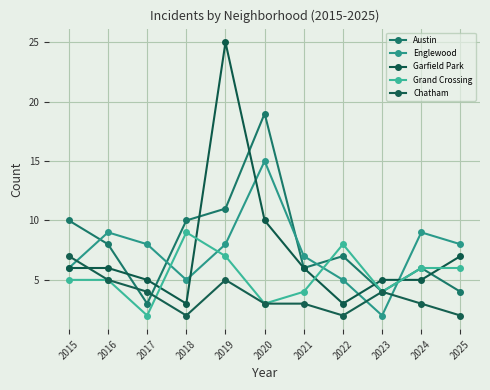

Is it true that Englewood equals 6 at 2015?

True